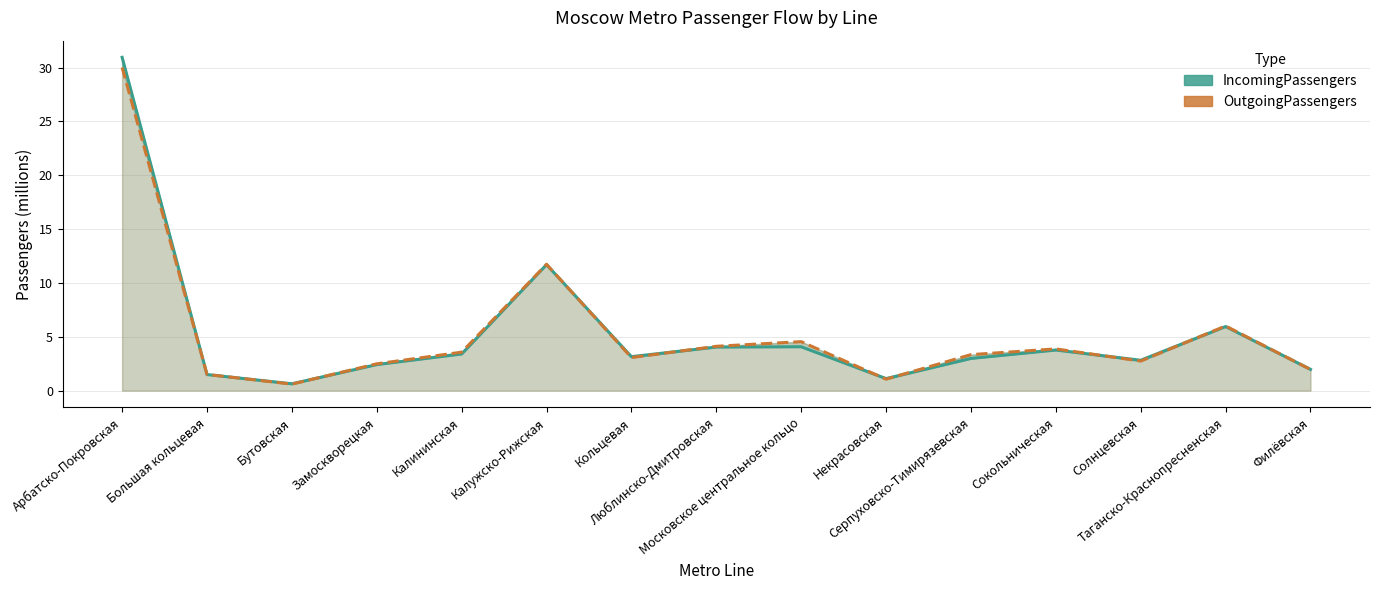

What is the sum of all IncomingPassengers values?

80.5